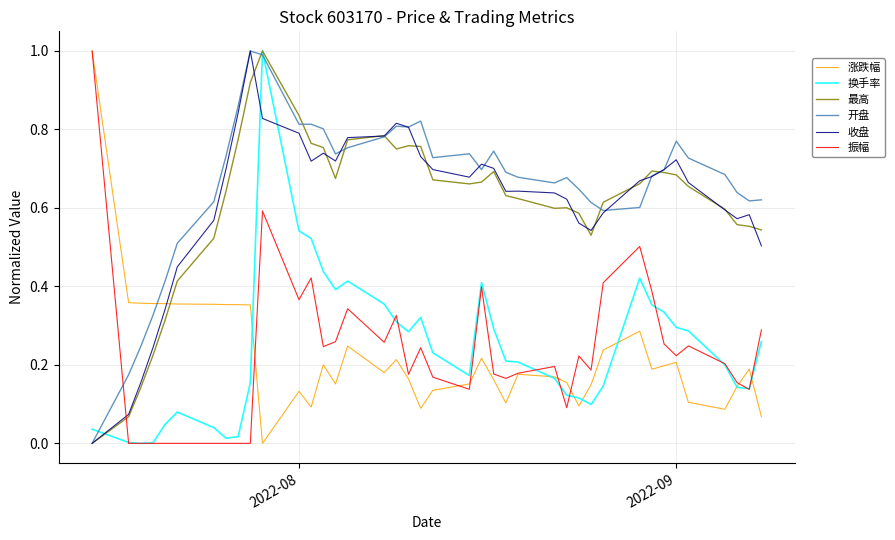

What is the greatest value displayed?

1.0